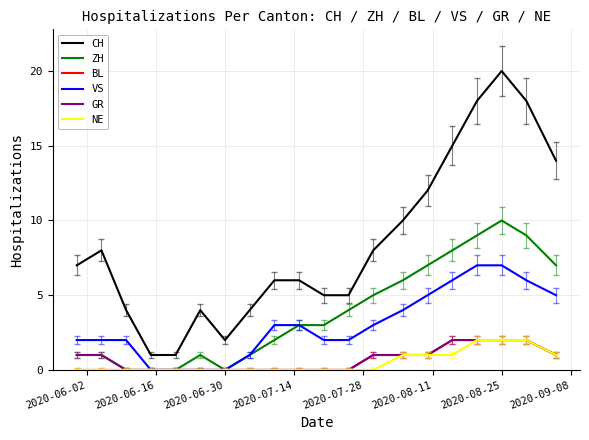

Count the GR values in the range 0 to 1.

16